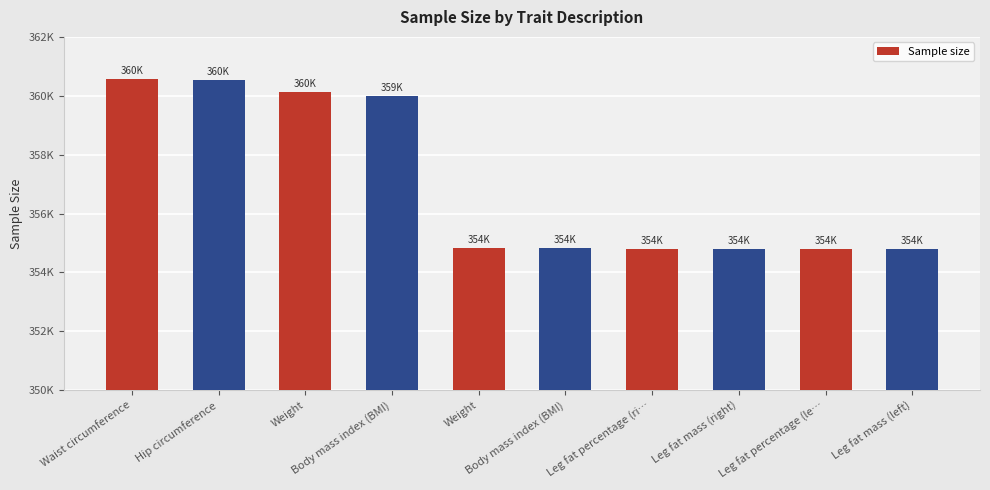

Is it true that the value at Weight is 354838?

True